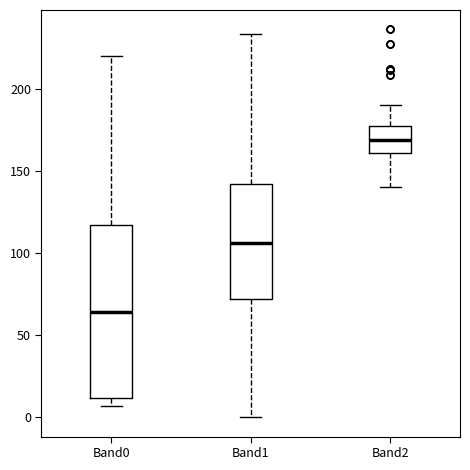

Reading left to right, read every box against the y-axis: the position of its median line, the range the box covers, and the ends of its whiskers. The values are not printed on the chart, so give them approximately, as read against the axis.

Band0: median 65, box 10 to 115, whiskers 5 to 220
Band1: median 105, box 70 to 140, whiskers 0 to 235
Band2: median 170, box 160 to 175, whiskers 140 to 190